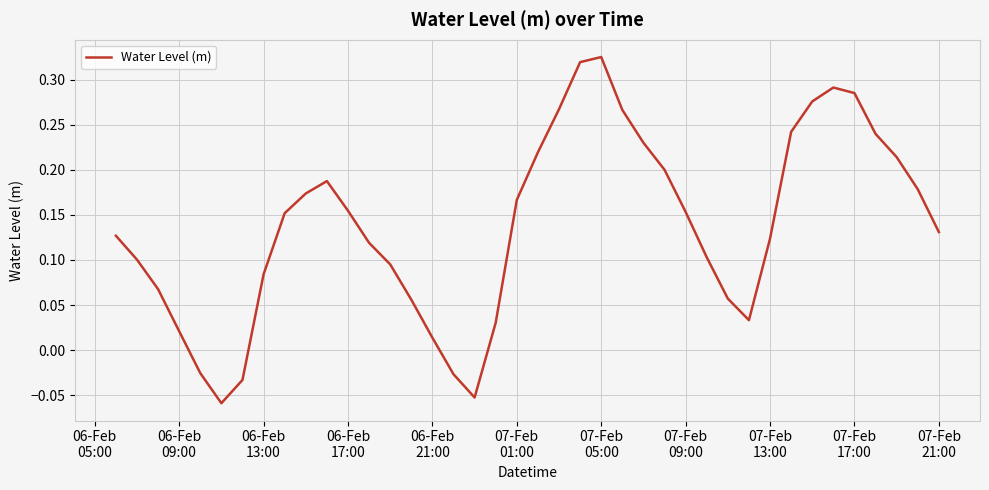

How many interior local valleys (lower than both neighbors) does the data have?

3